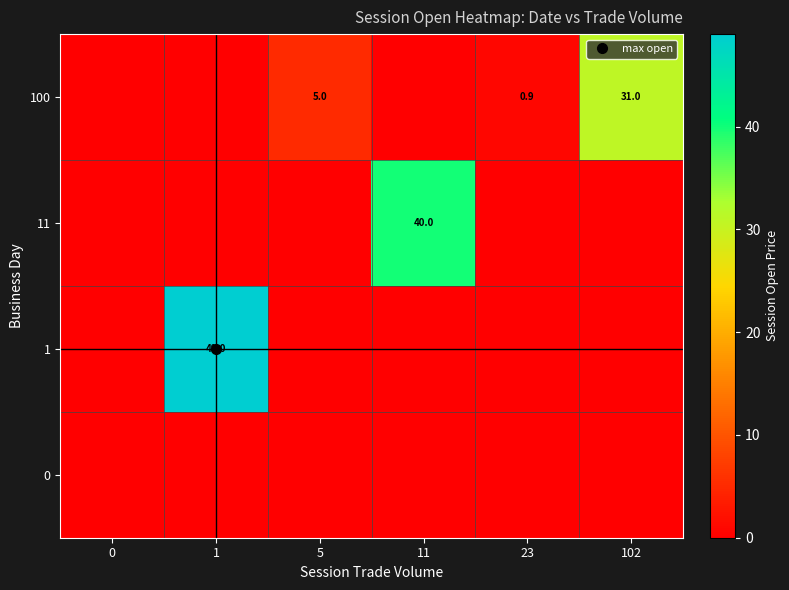

Which has a higher value, 11 or 23?

11